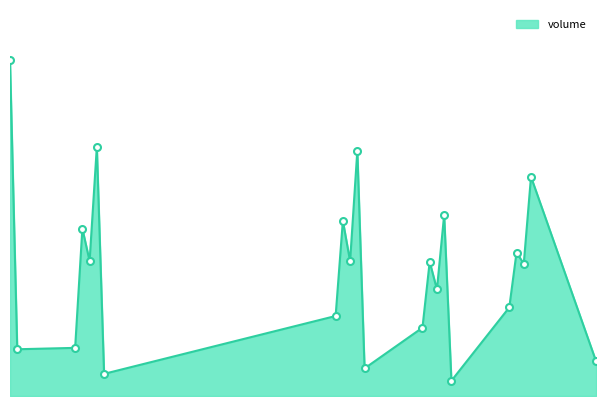

Does the chart display data point markers on the line(s)?

No